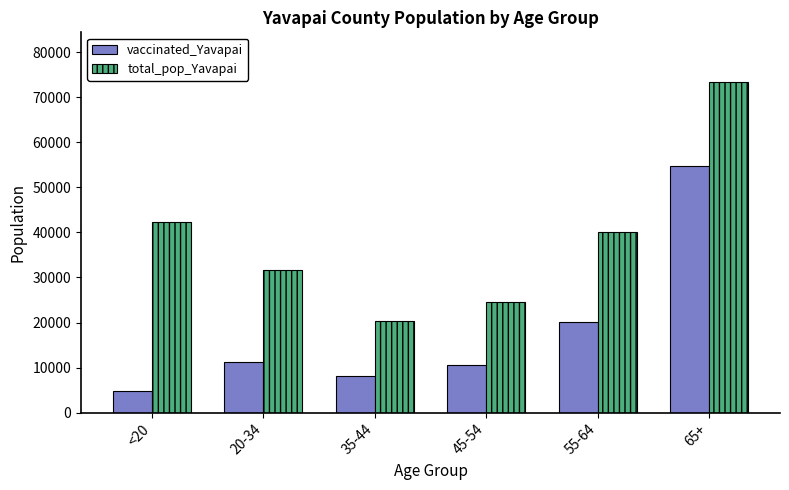

Where does the total_pop_Yavapai series first go above 40014?

<20